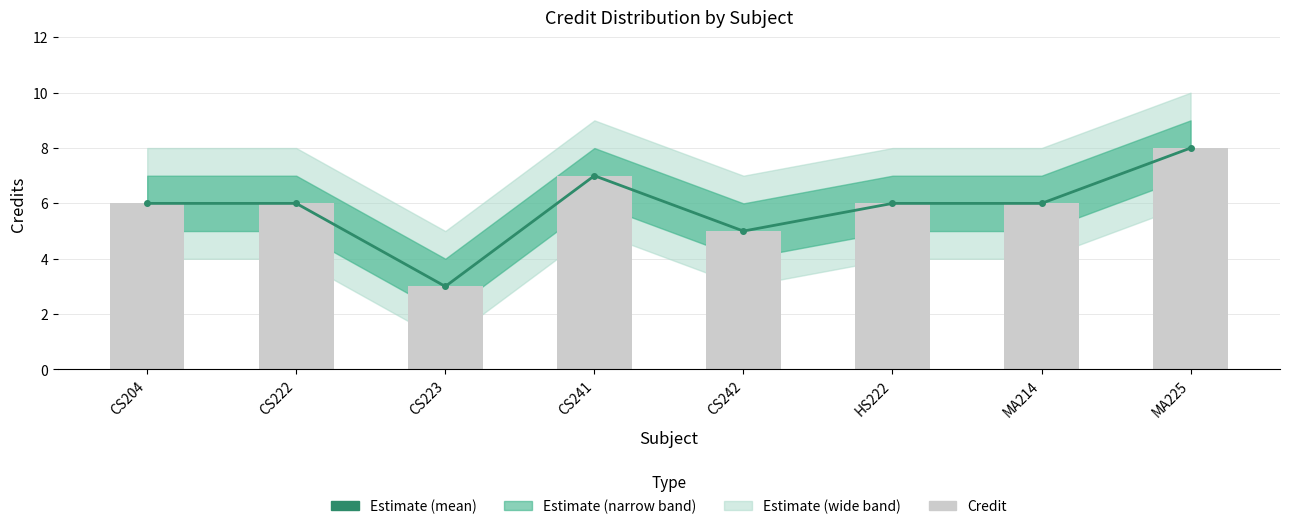

Reading left to right, what are all the values shown in this chart?

Estimate (mean): 6	6	3	7	5	6	6	8
Credit: 6	6	3	7	5	6	6	8